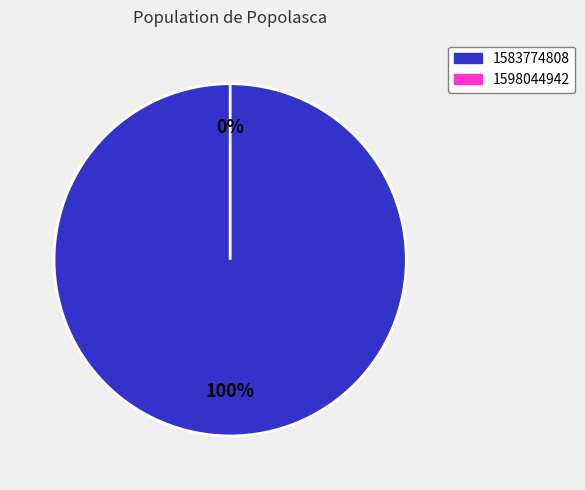

The 1598044942 slice represents 5% of the pie. True or false?

False